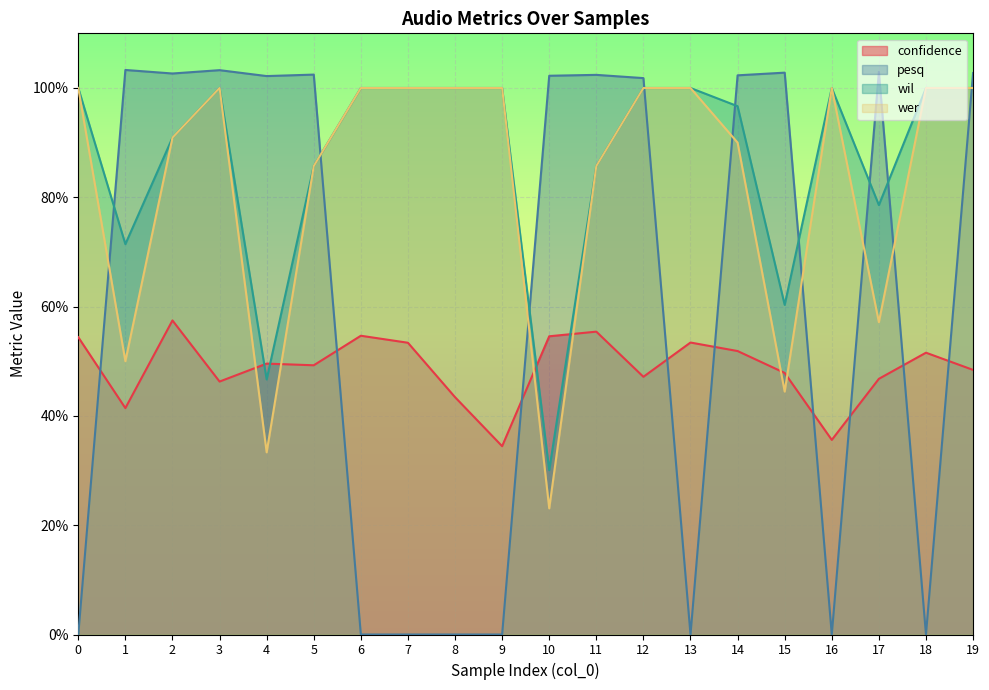

True or false: wer has more than 0 interior local peaks.

True